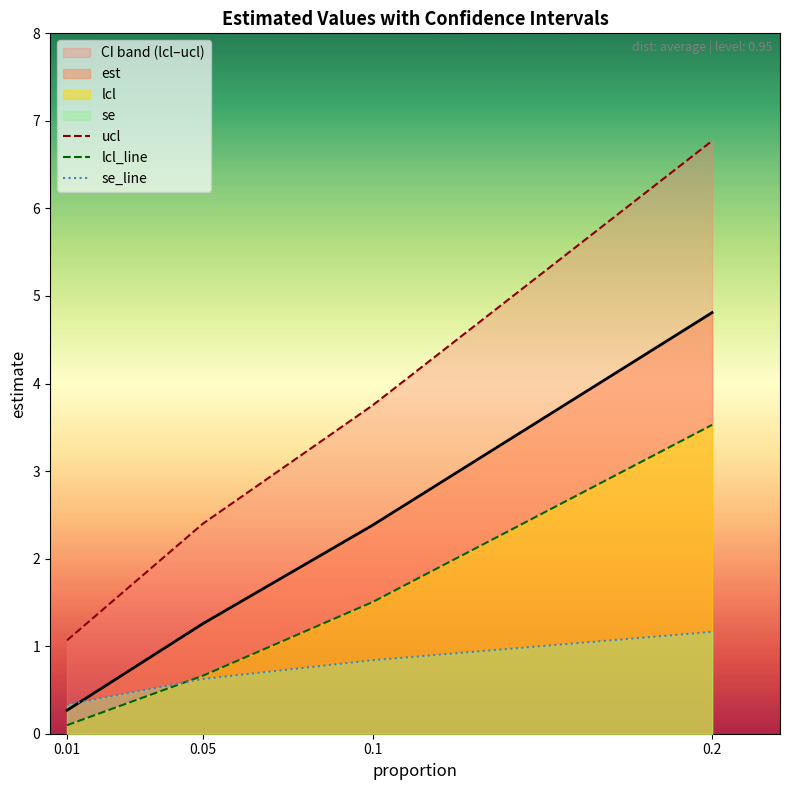

Does the chart have visible grid lines?

No